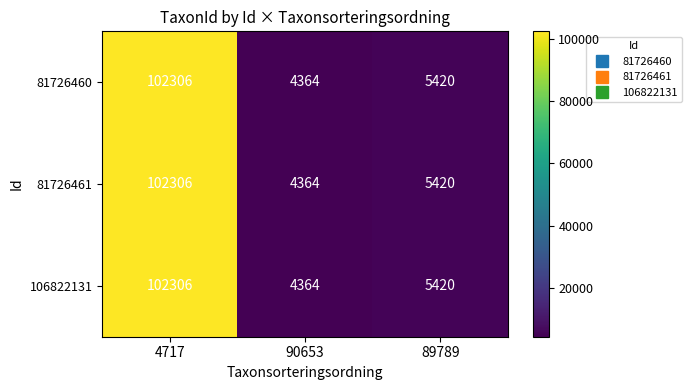

Which category has the lowest value across all series?

90653